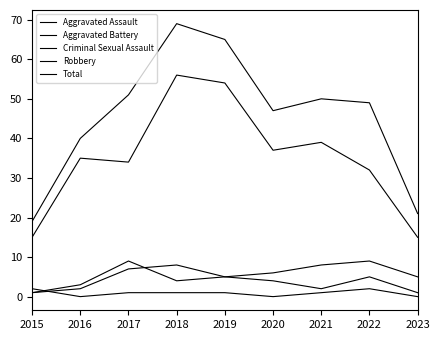

Which has a higher value, 2016 or 2019?

2019